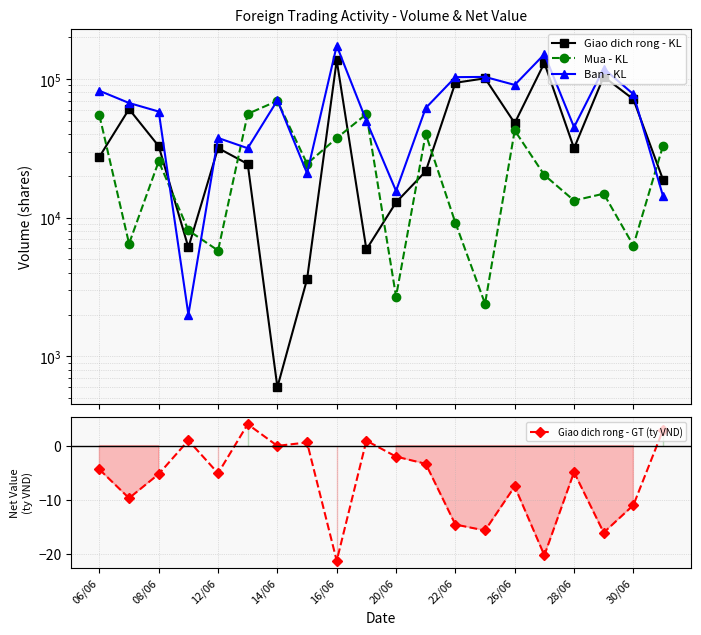

Count the number of categories in the chart.

20